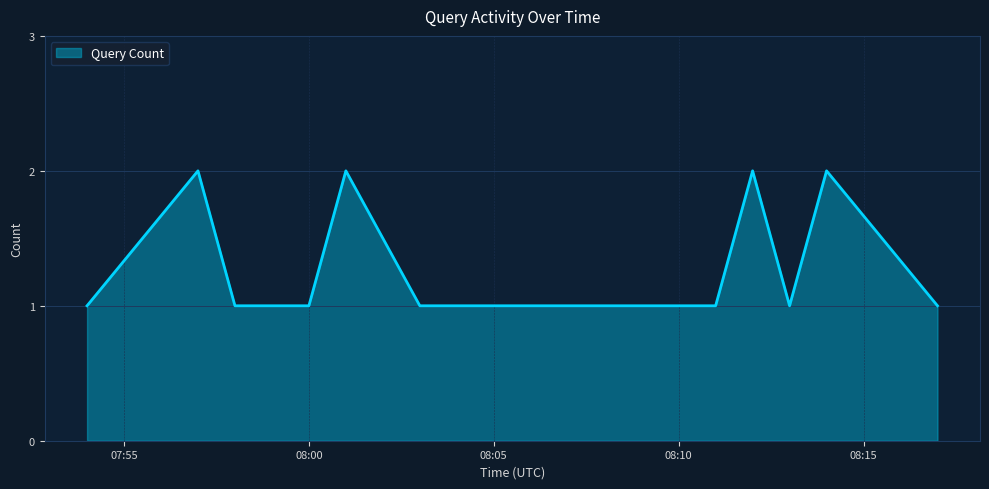

How many lines are shown in the chart?

1